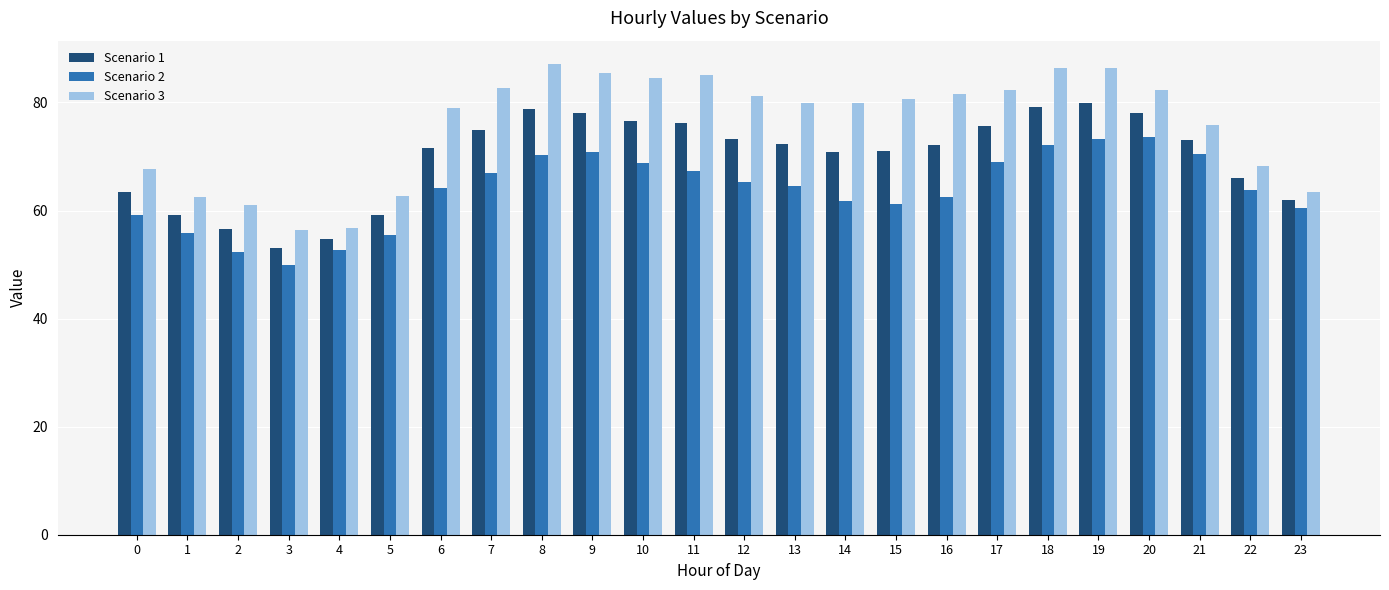

Which series has the largest total across all categories?

Scenario 3